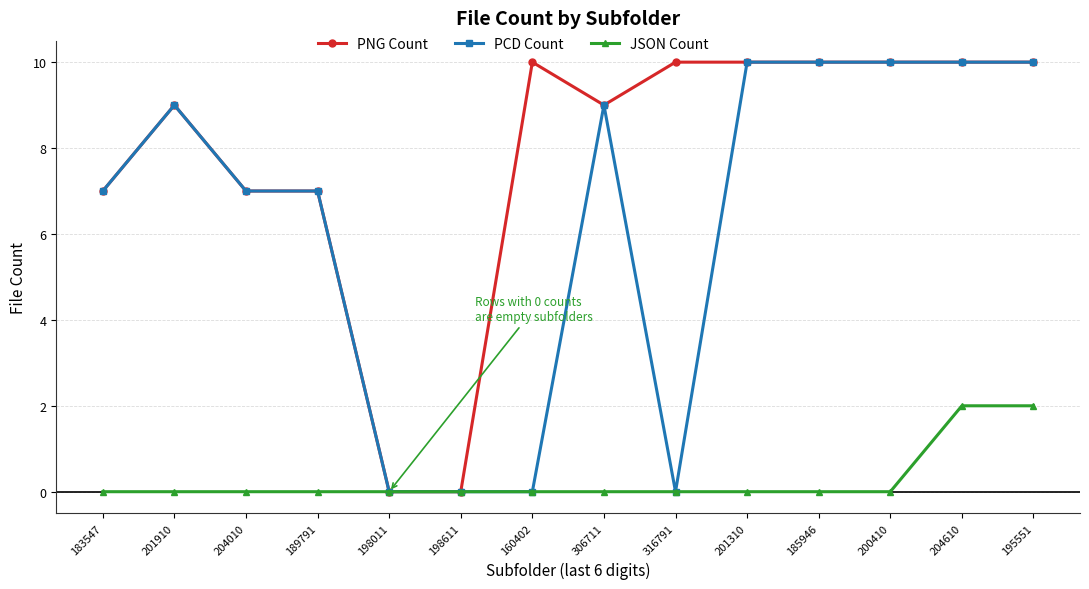

What is the difference between the highest and lowest values at 201910?

9